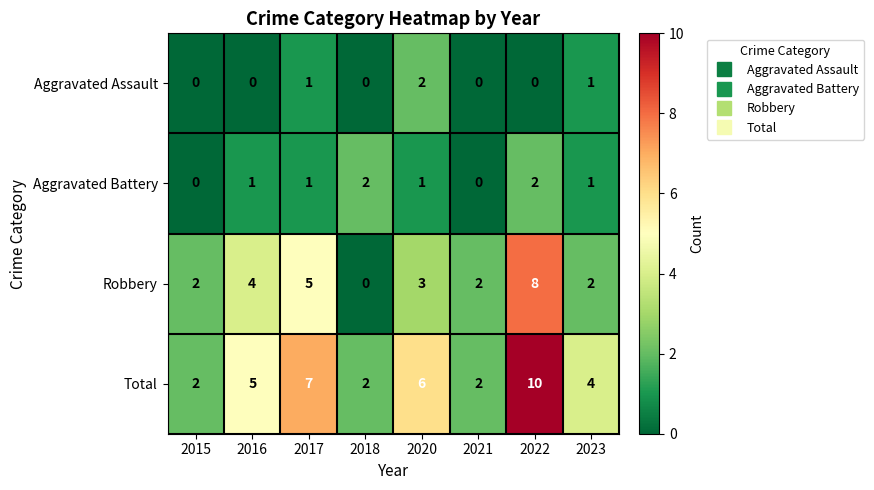

What is the approximate value of Robbery at 2016?

4